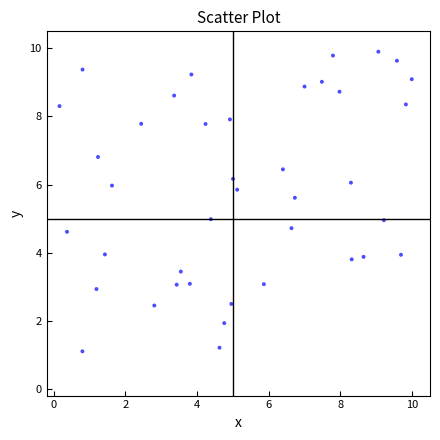

What is the range of Y values (max minus min)?

8.8